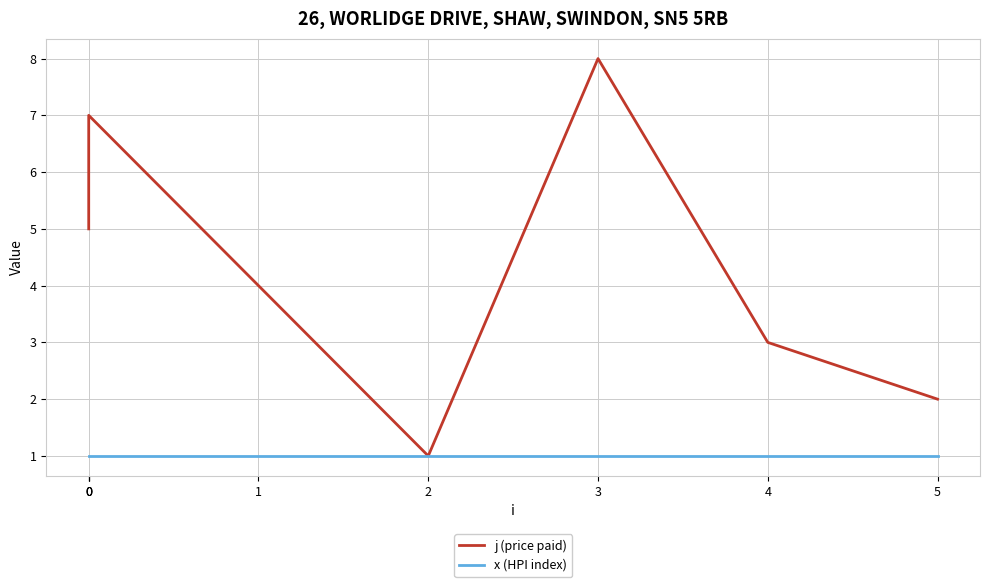

Which series has the largest range (max minus min)?

j (price paid)